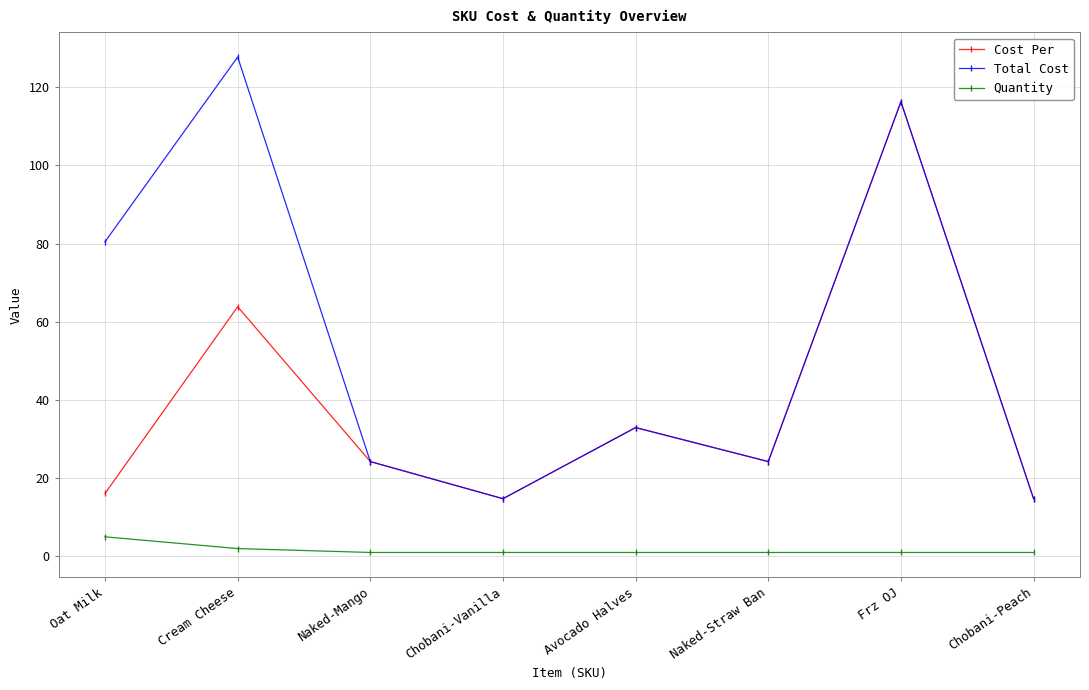

True or false: Quantity has a value of 2.0 at Cream Cheese.

True